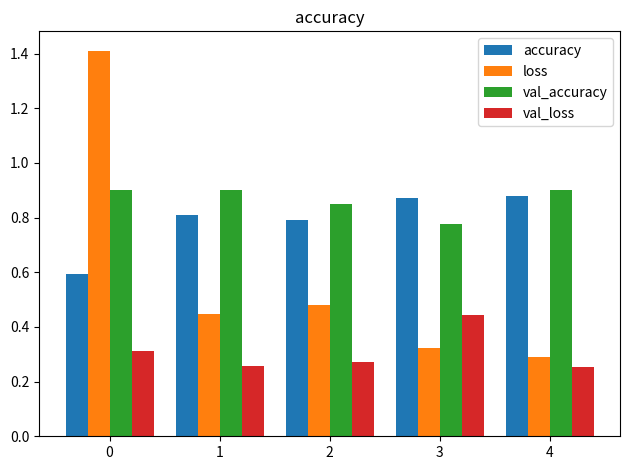

At 2, list the series in order from largest to smallest.

val_accuracy, accuracy, loss, val_loss